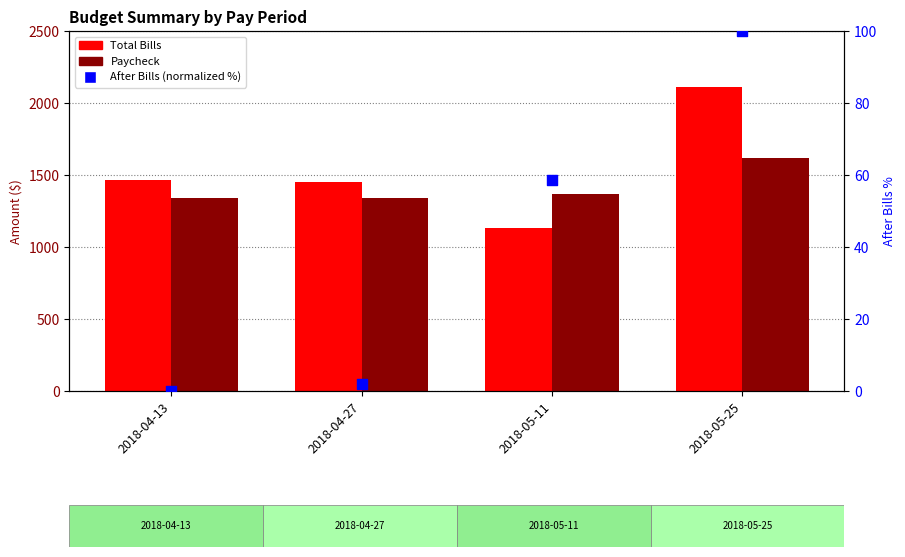

At which category is the sum across all series the highest?

2018-05-25